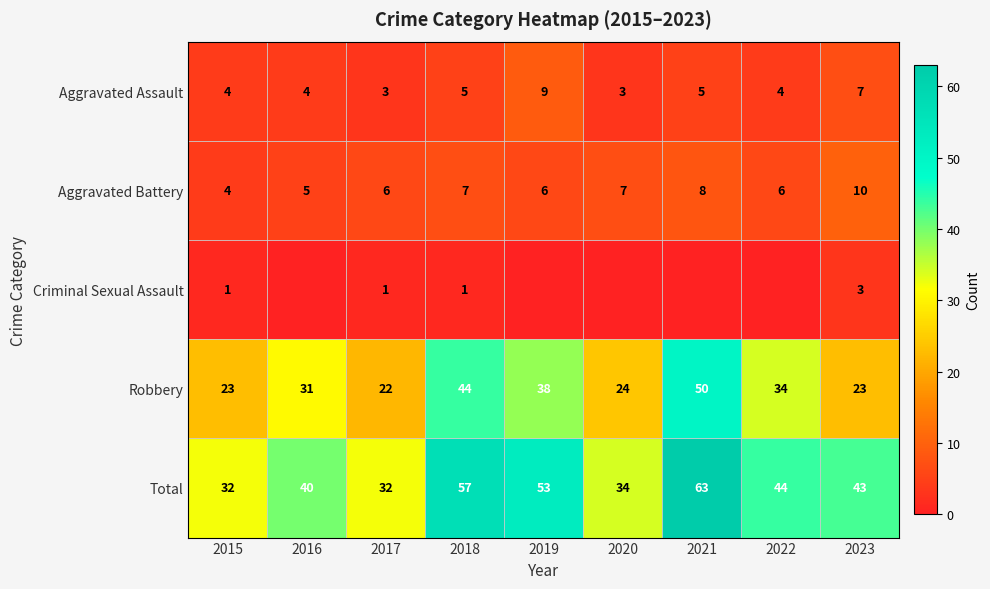

What is the spread (max minus min) of values at 2017?

31